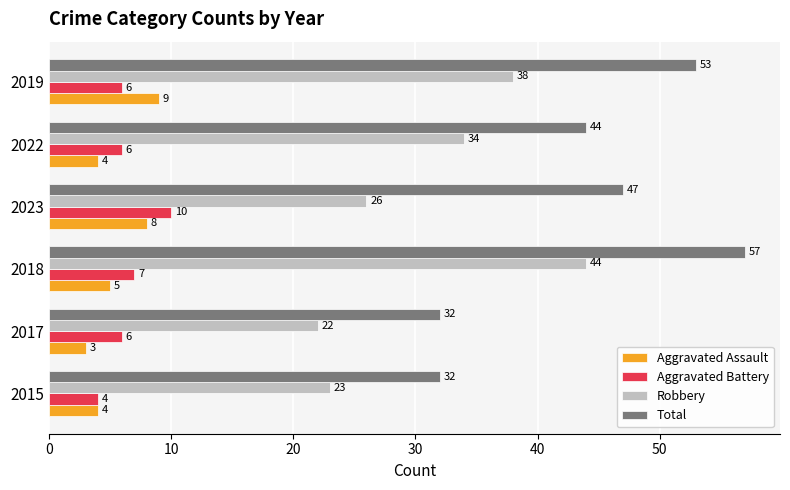

Which category has the lowest value in the Aggravated Assault series?

2017